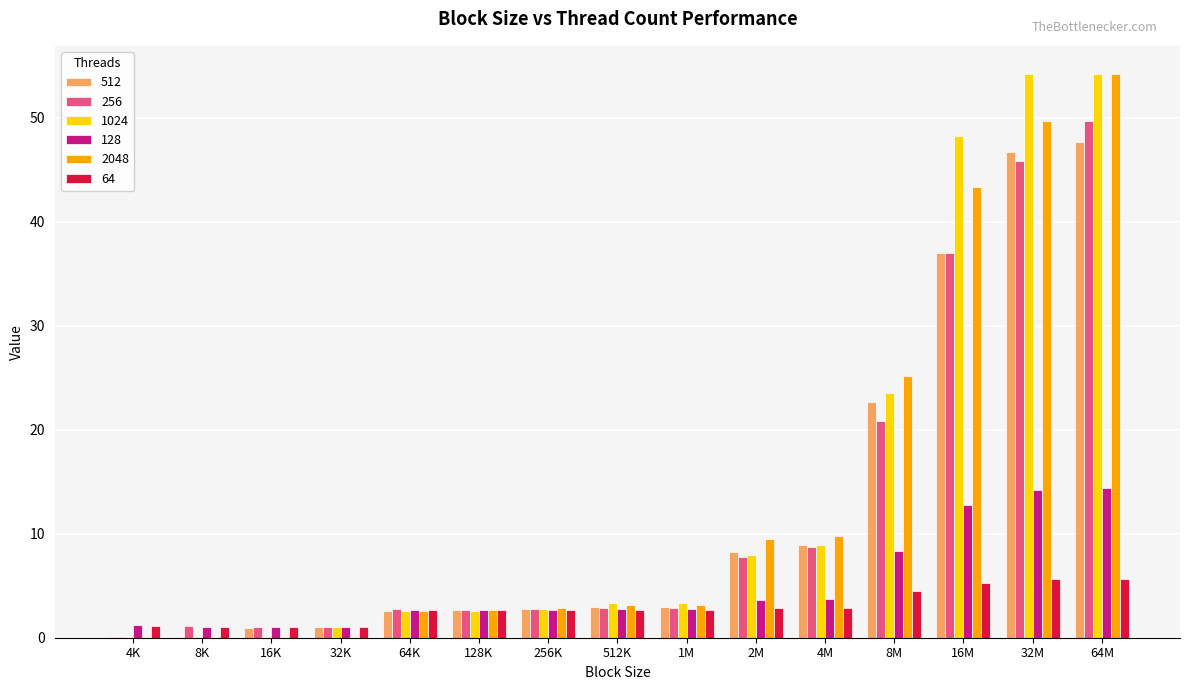

At which label is 512 closest to 23?

8M